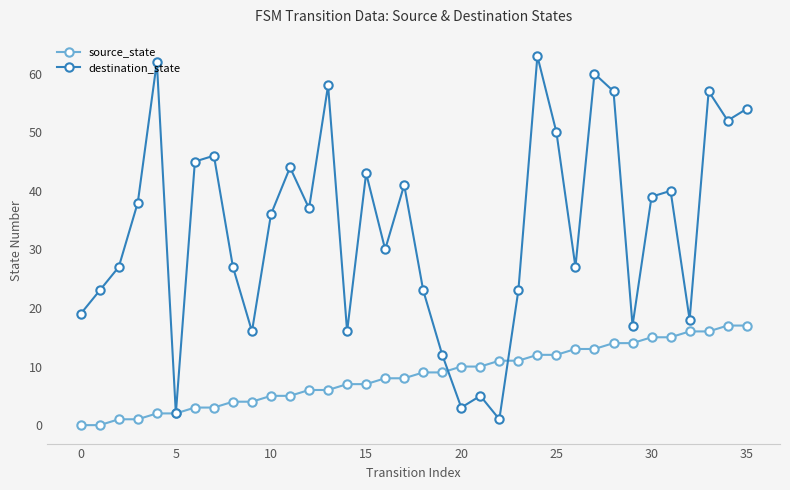

Is this an area chart (filled region under the line)?

No